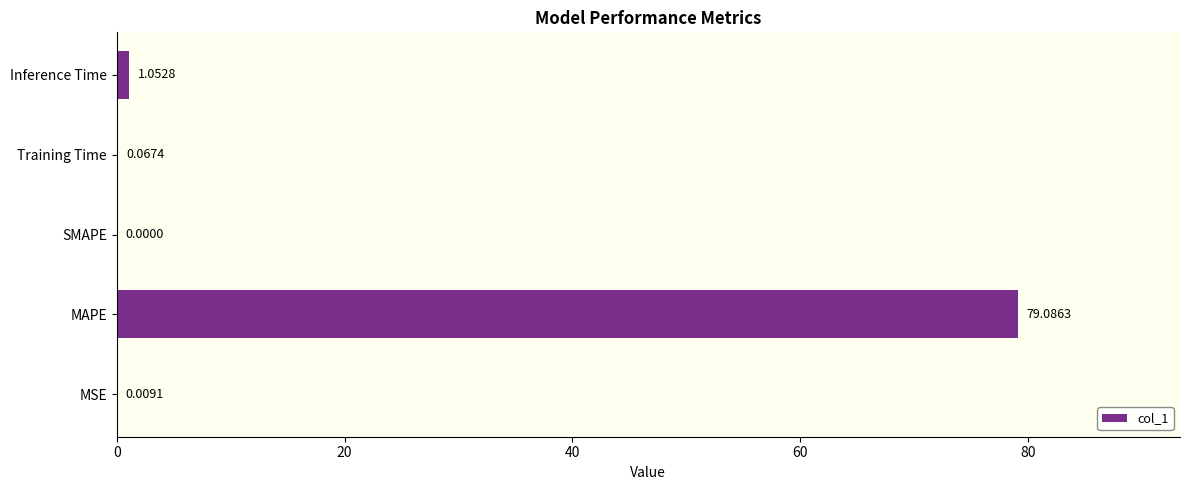

What is the sum of all values?

80.2